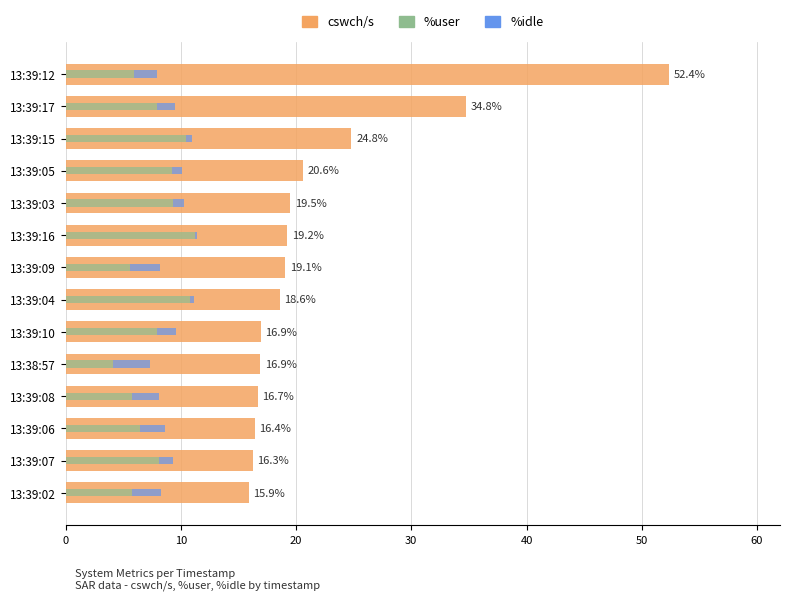

Reading left to right, extract all data points from this chart.

cswch/s: 52.4	34.8	24.8	20.6	19.5	19.2	19.1	18.6	16.9	16.9	16.7	16.4	16.3	15.9
%user: 5.9	7.9	10.5	9.2	9.3	11.2	5.6	10.8	8.0	4.1	5.8	6.5	8.1	5.8
%idle: 2.0	1.6	0.5	0.8	0.9	0.2	2.6	0.4	1.6	3.2	2.4	2.1	1.2	2.5